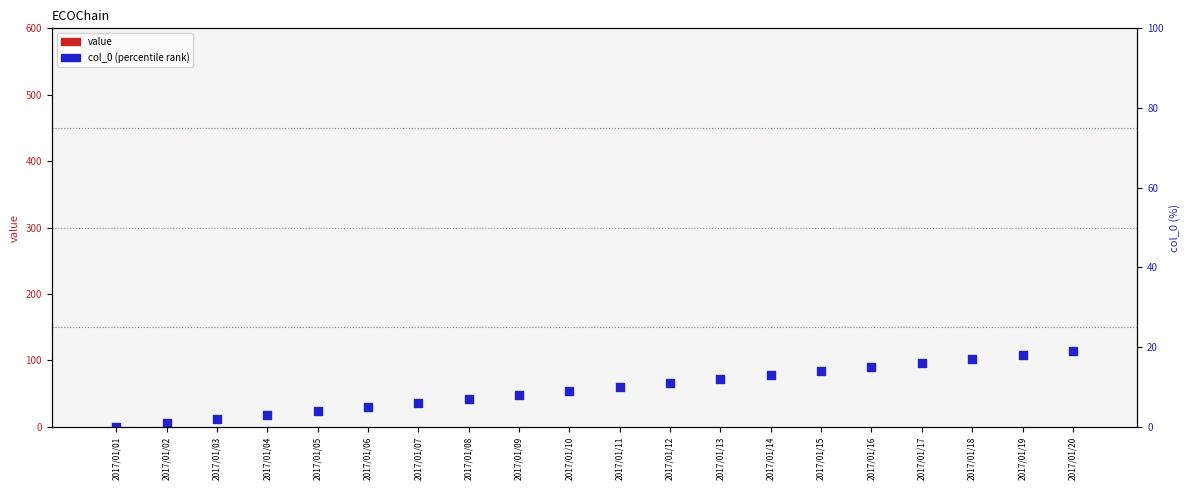

At which category is the sum across all series the highest?

2017/01/20